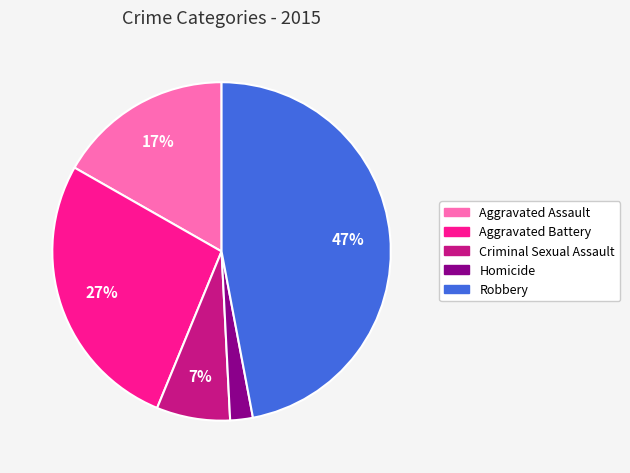

Count the number of slices in the pie.

5